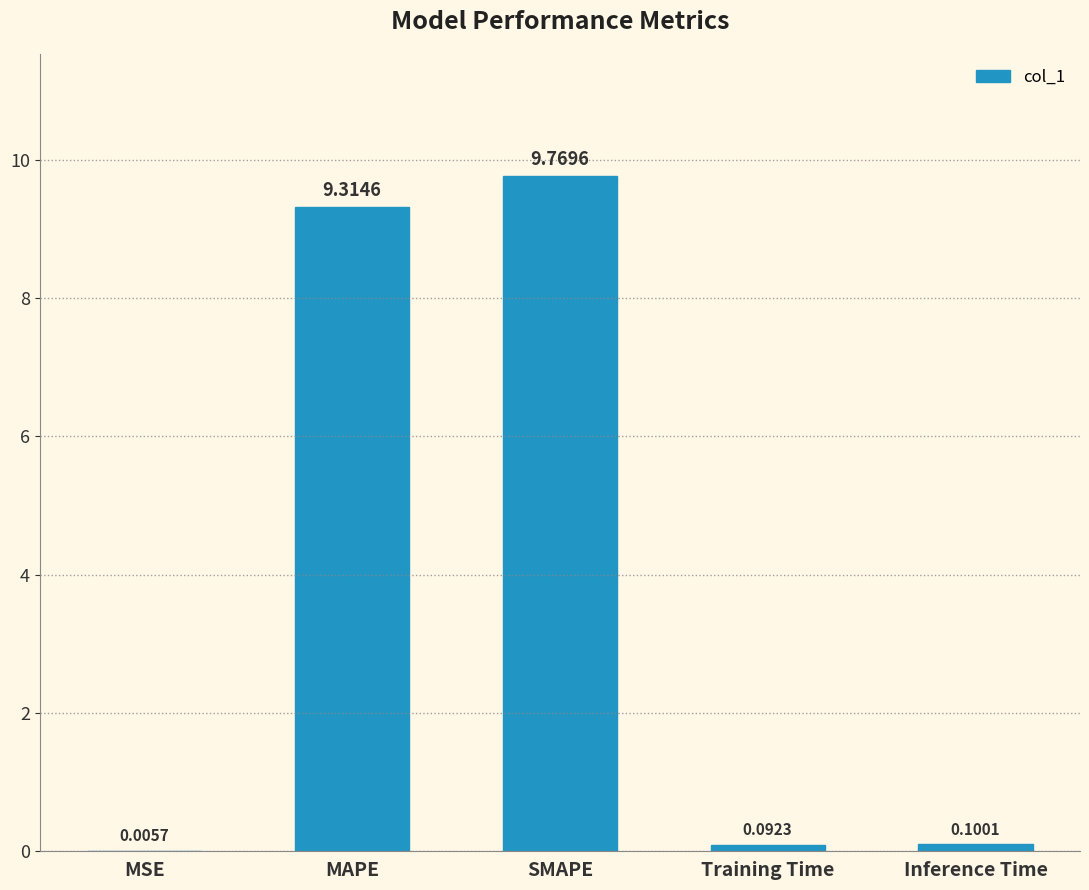

At which category does the chart reach its peak across all series?

SMAPE